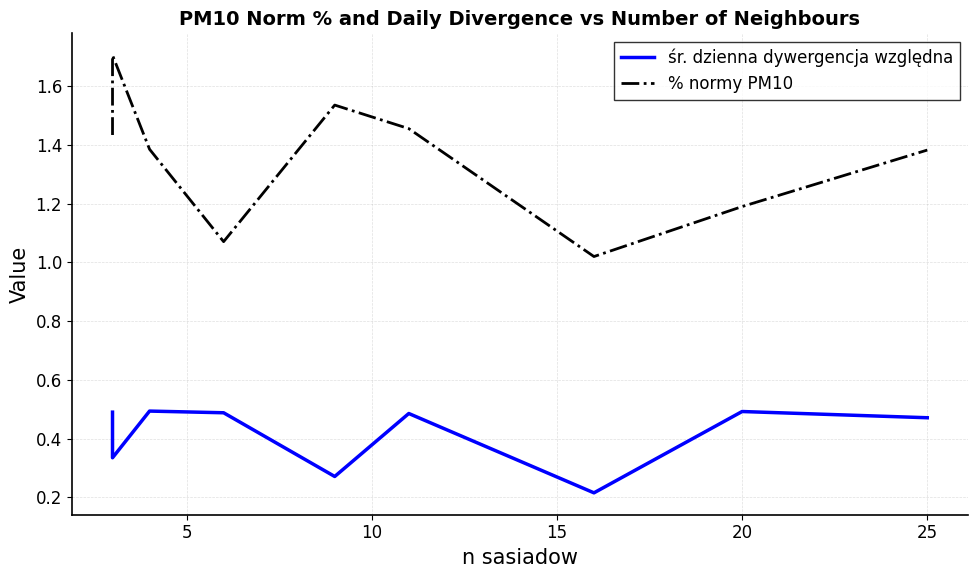

What is the lowest value of the śr. dzienna dywergencja względna series?

0.2